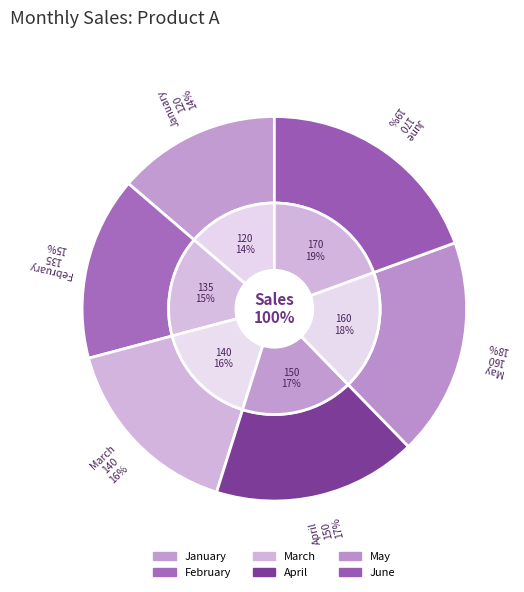

What is the total percentage of January and March?

29.7%